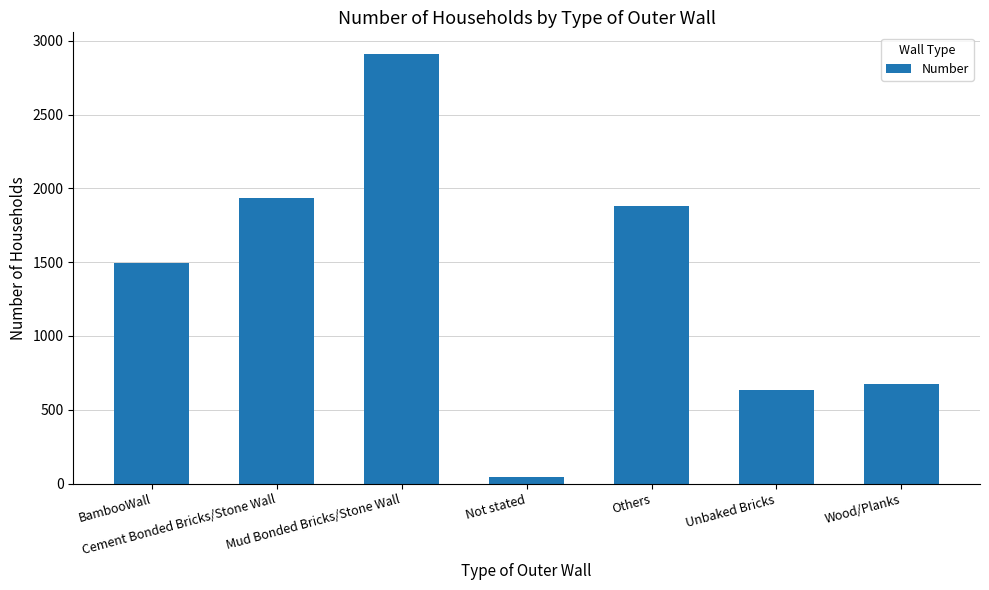

What is the ratio of the value at Wood/Planks to the value at Cement Bonded Bricks/Stone Wall?

0.3